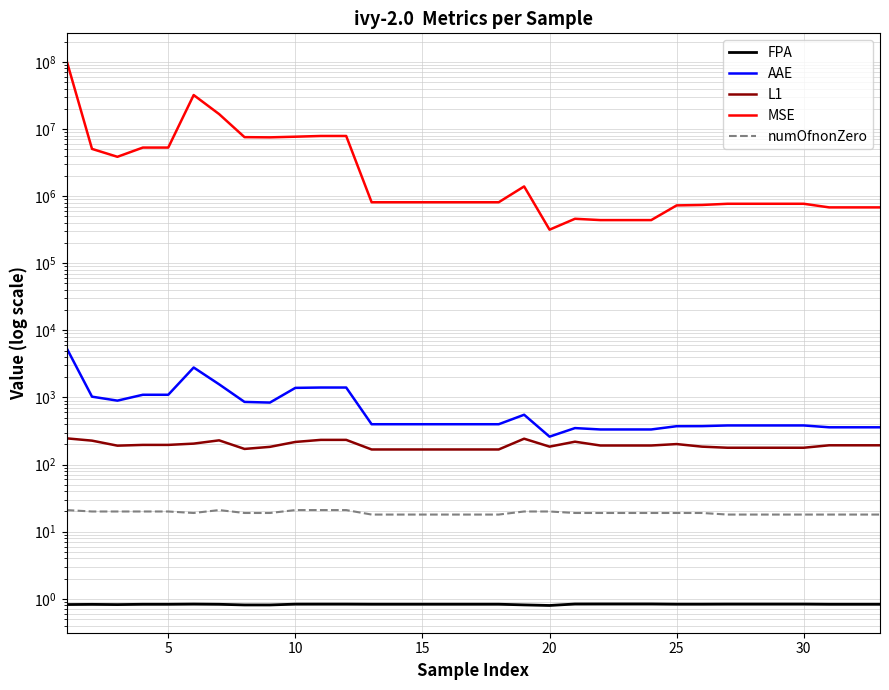

True or false: AAE has a value of 1346.6 at 35.

False